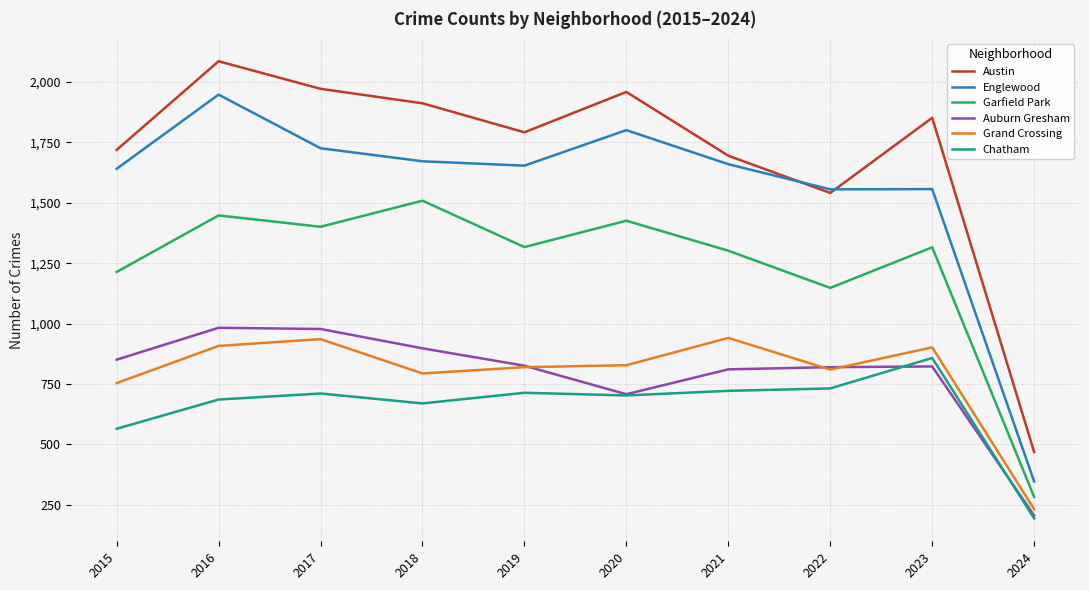

What is the difference between the maximum and second lowest values in the Austin series?

545